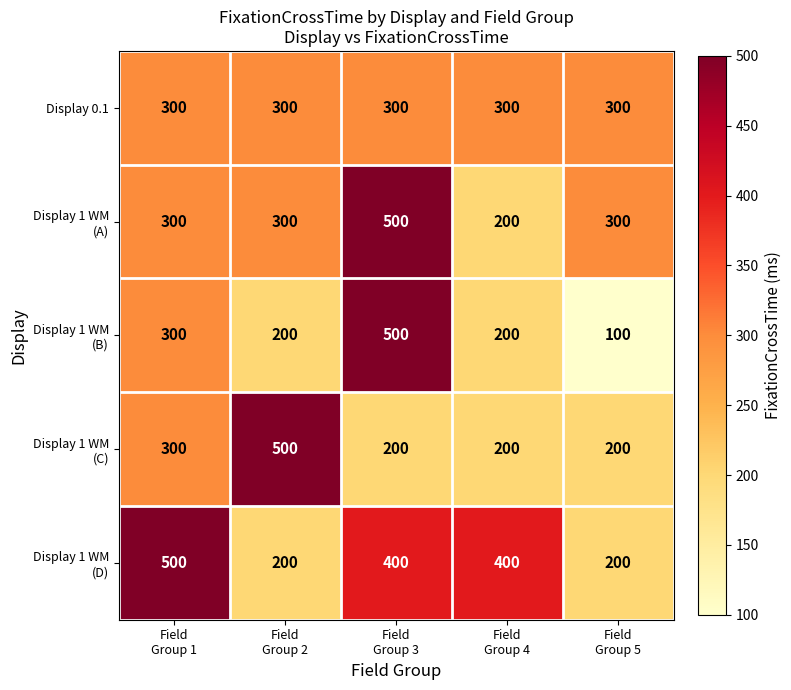

What is the spread (max minus min) of values at Field
Group 4?

200